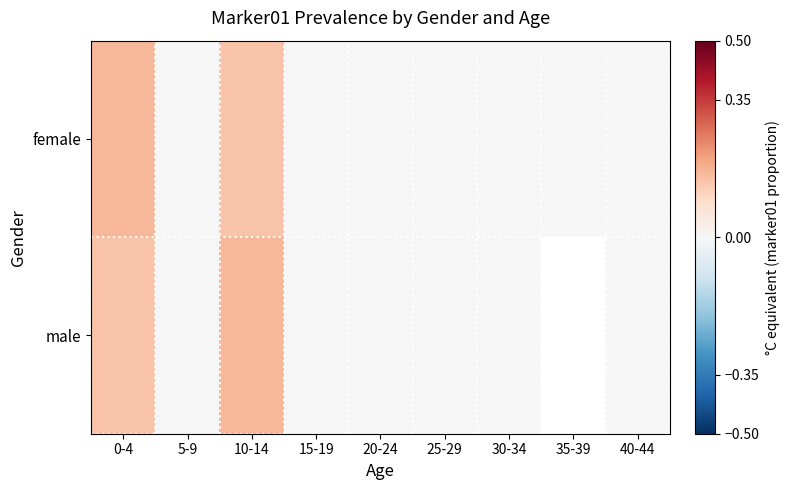

What is the difference between the maximum and minimum values in the male series?

0.2